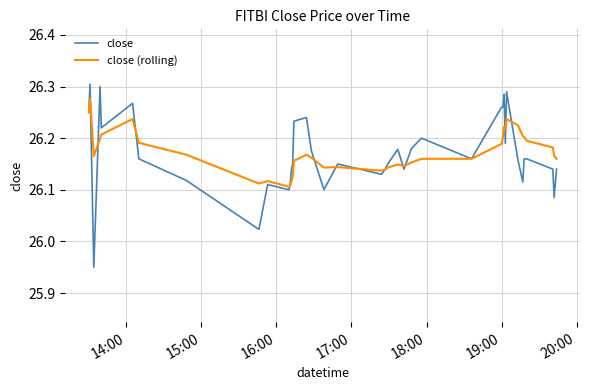

Which series has the widest spread of values?

close